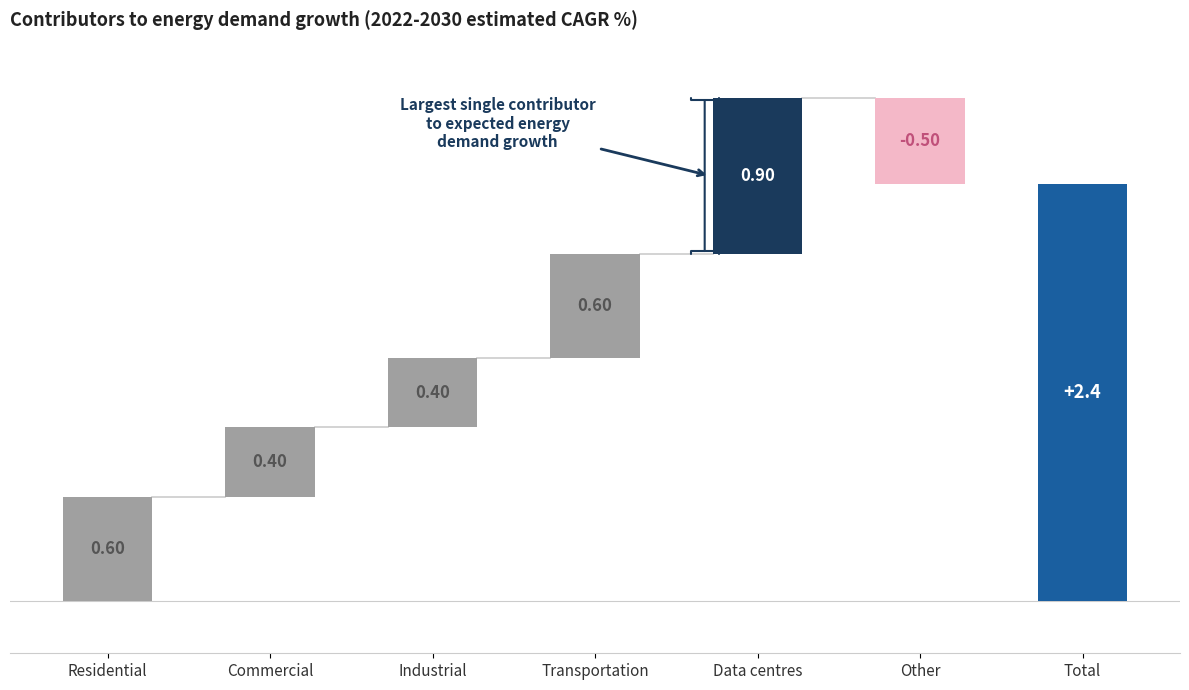

How many categories are shown in the chart?

7